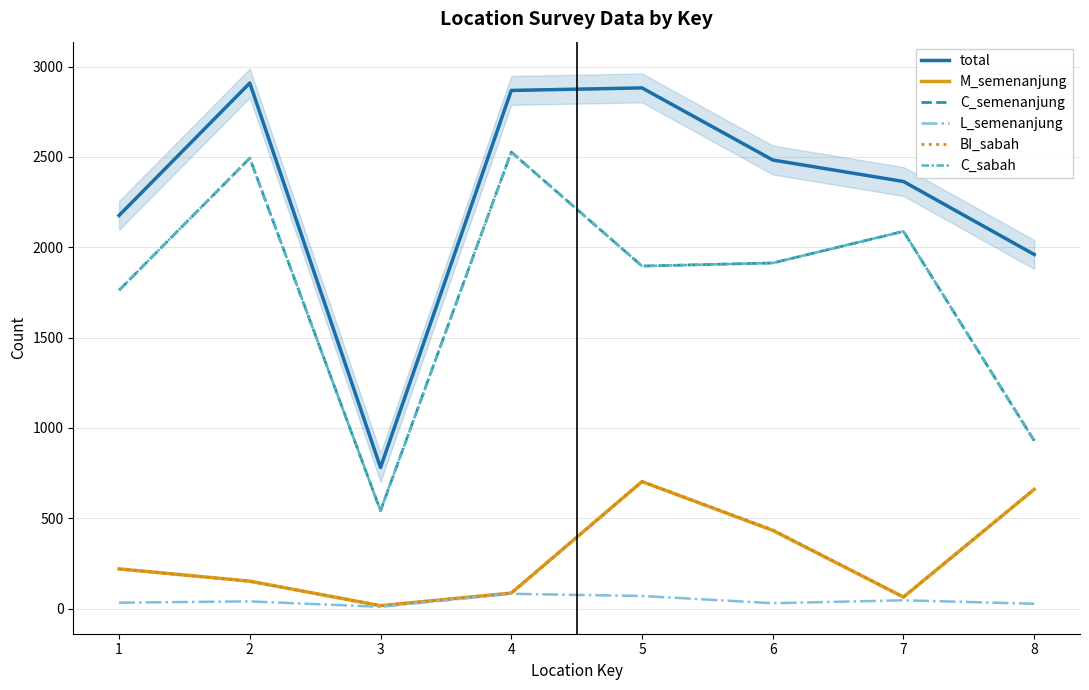

How many data points in C_semenanjung are above 1913?

3